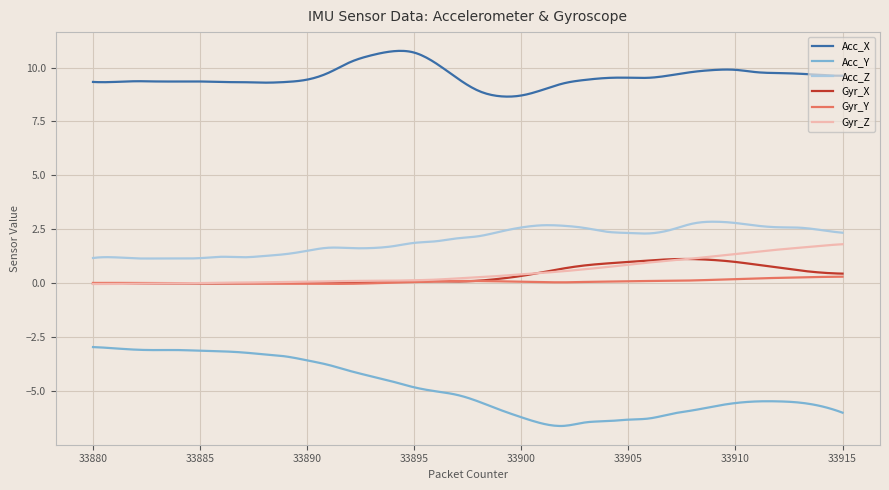

True or false: Gyr_Y and Acc_Y cross at least once.

False